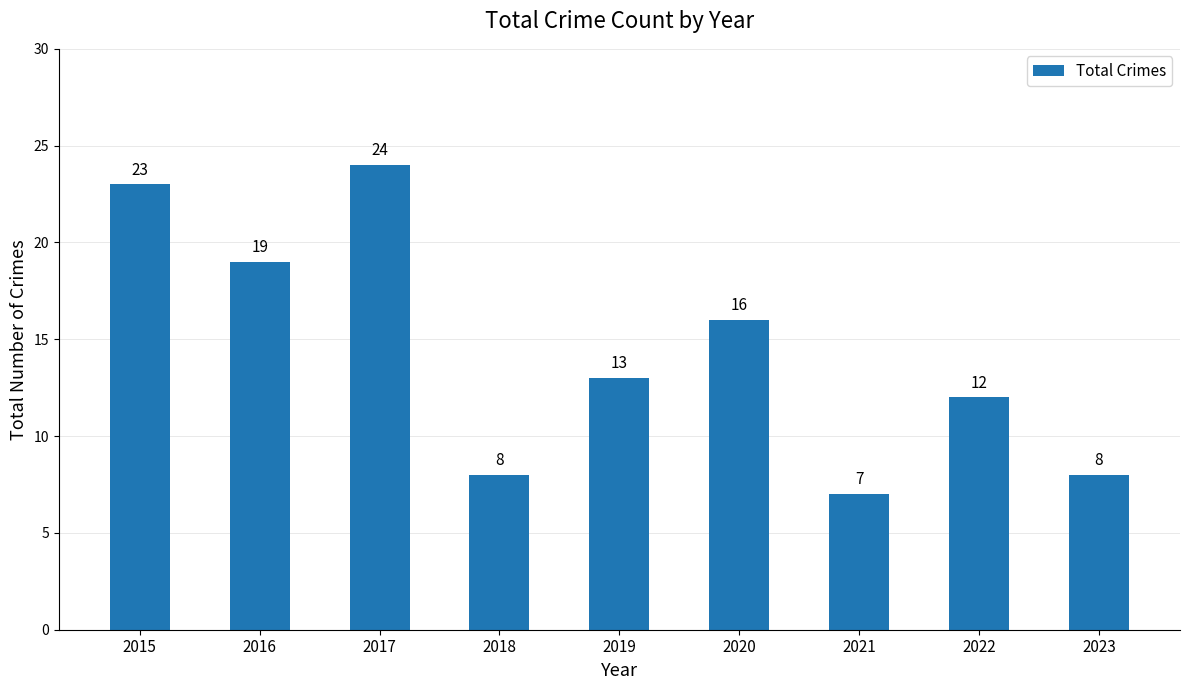

What is the value of the 9th bar from the left?

8